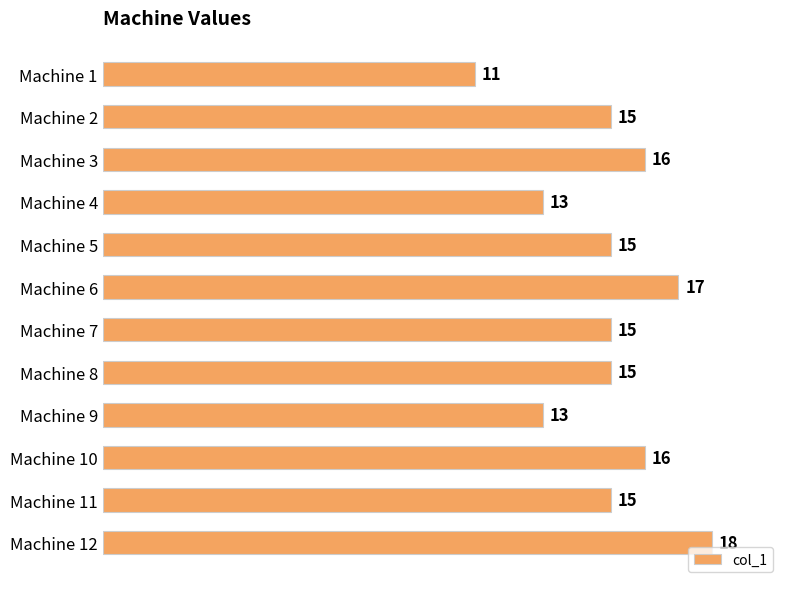

What is the approximate value at Machine 7?

15